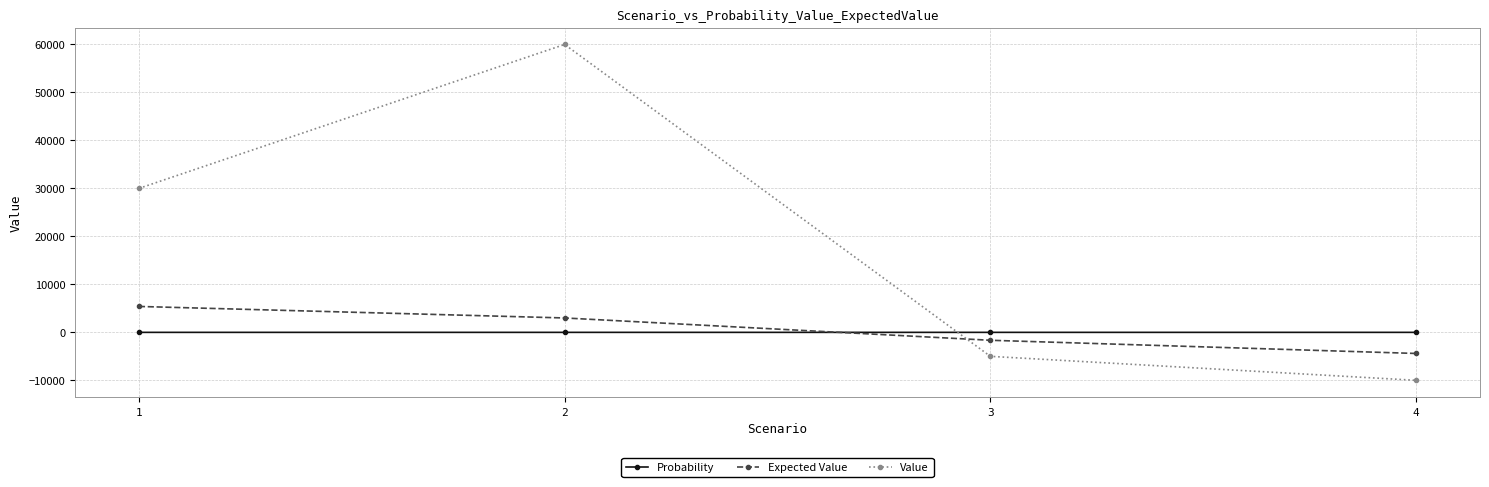

What is the maximum value for Expected Value?

5400.0